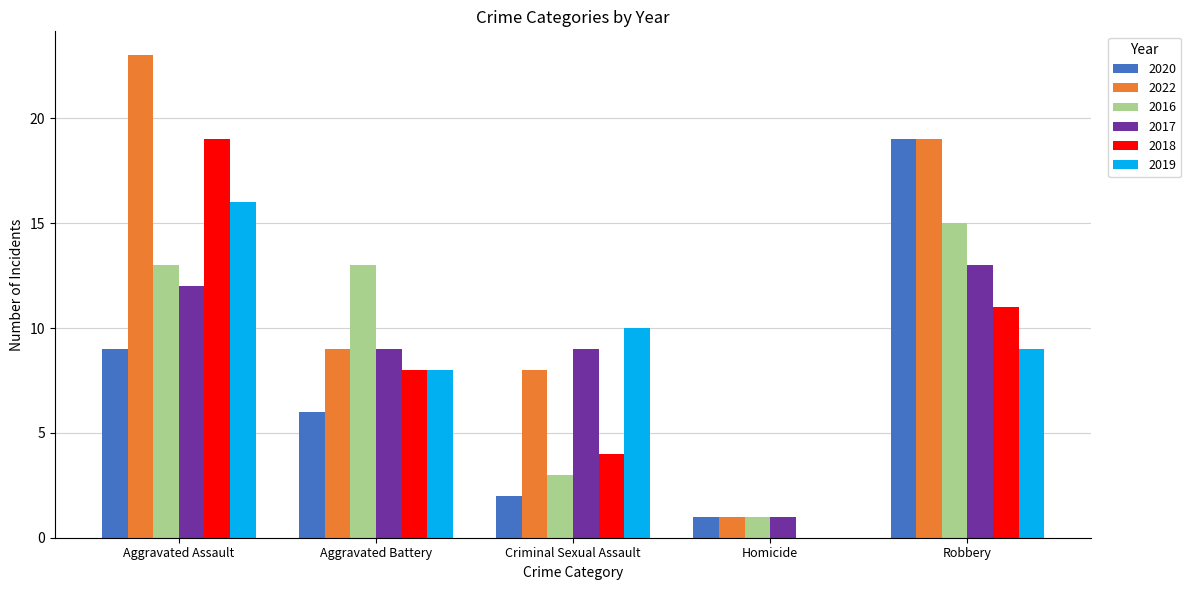

The value of 2022 at Robbery is 6. True or false?

False